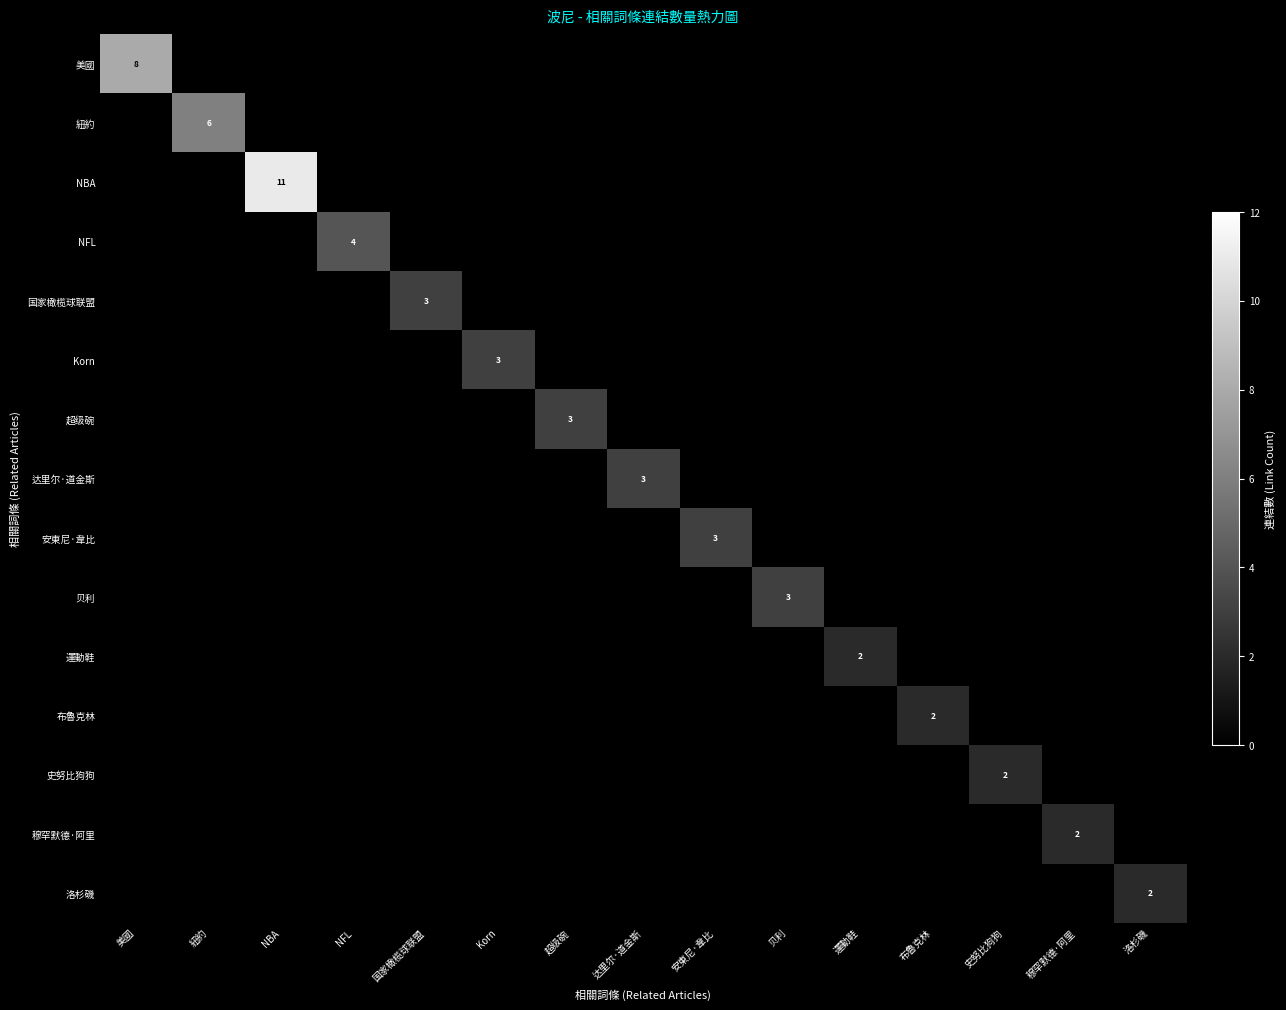

At how many categories does at least one series exceed 10?

1